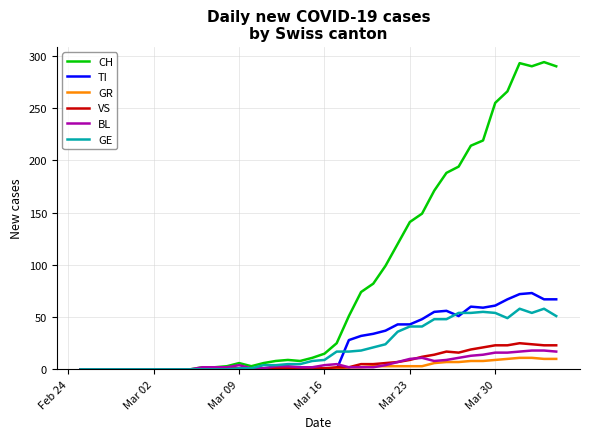

What is the sum of all GE values?

835